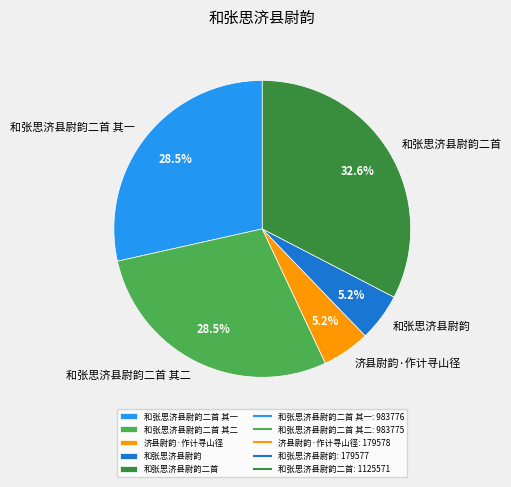

To the nearest percent, what is the difference between the 和张思济县尉韵二首 and 和张思济县尉韵二首 其一 slice percentages?

4%